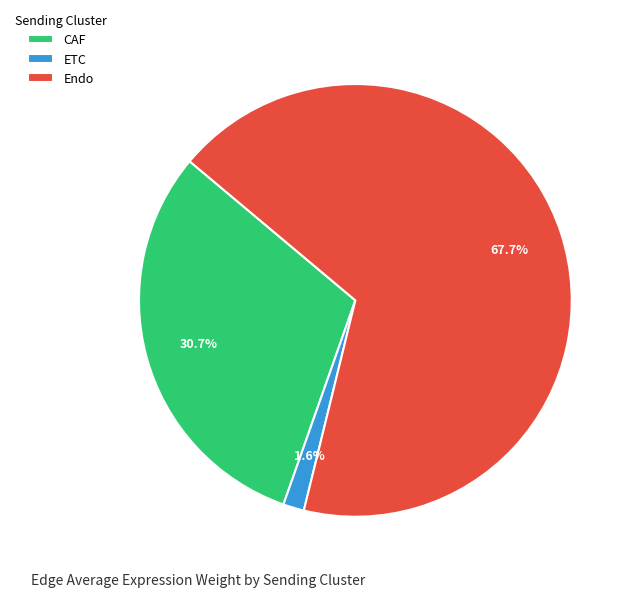

Which category accounts for the majority?

Endo